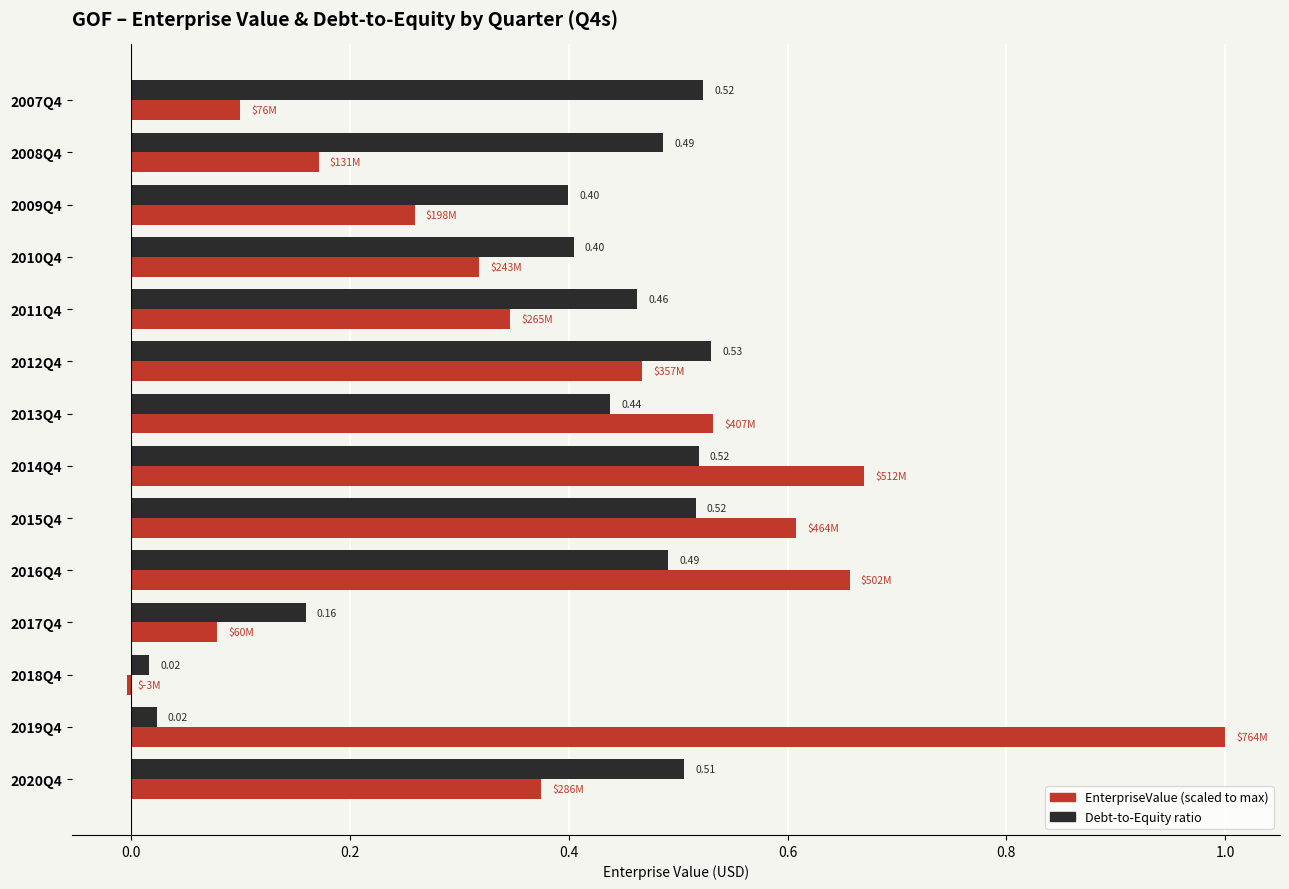

At which category is the sum across all series the highest?

2014Q4